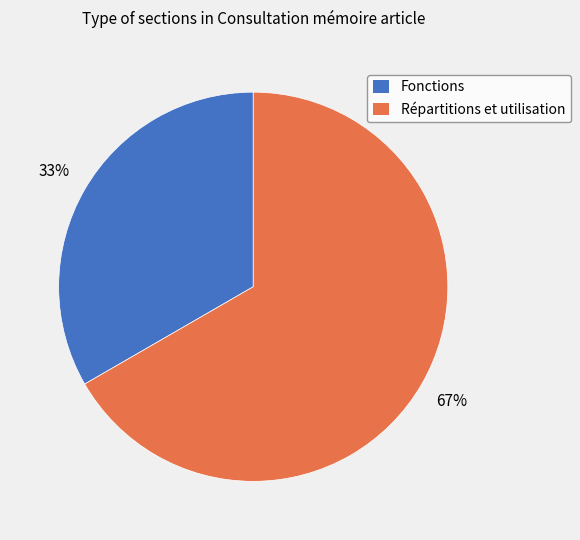

Is Fonctions the majority of the pie?

No